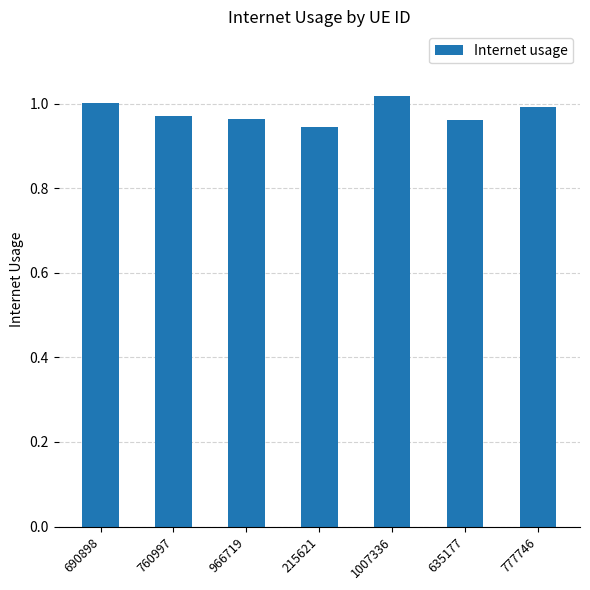

Which has a higher value, 777746 or 1007336?

1007336